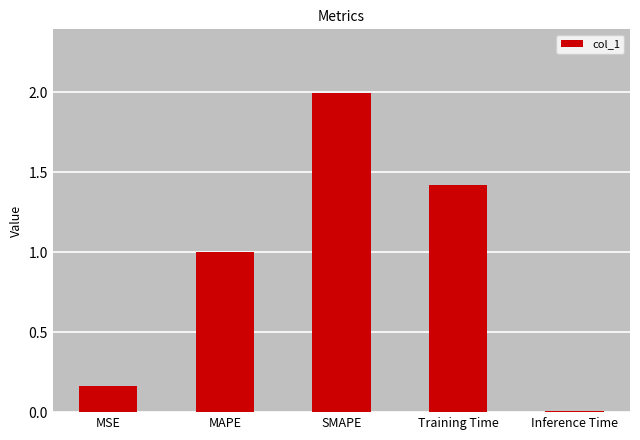

Between Inference Time and MAPE, which is larger?

MAPE